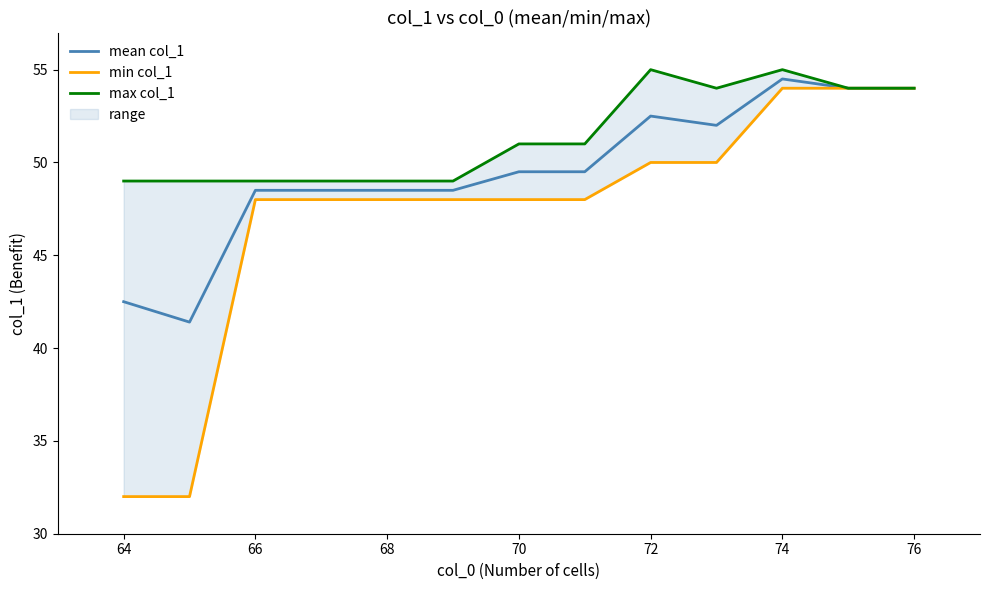

Reading left to right, transcribe all the data shown in this chart.

mean col_1: 42.5	41.4	48.5	48.5	48.5	49.5	49.5	52.5	52.0	54.5	54.0	54.0
min col_1: 32.0	32.0	48.0	48.0	48.0	48.0	48.0	50.0	50.0	54.0	54.0	54.0
max col_1: 49.0	49.0	49.0	49.0	49.0	51.0	51.0	55.0	54.0	55.0	54.0	54.0